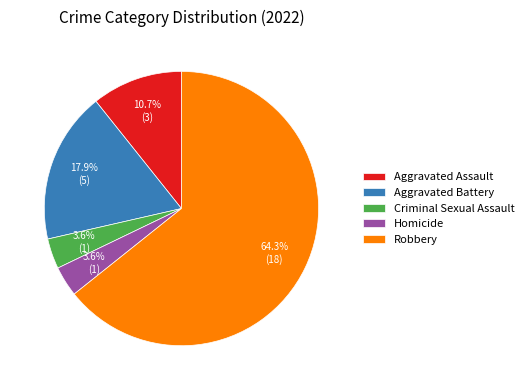

Which slice is the largest?

Robbery